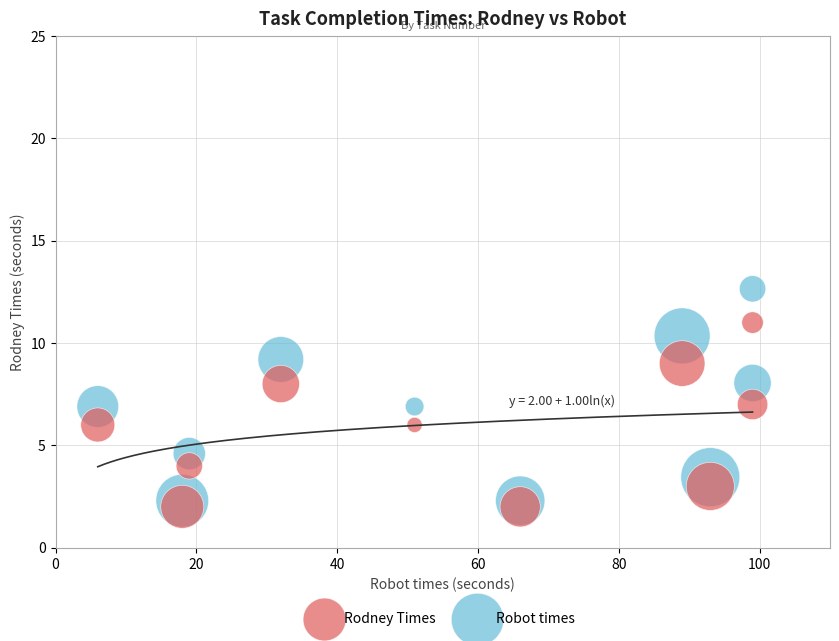

Which series contains the highest Y value?

Robot times